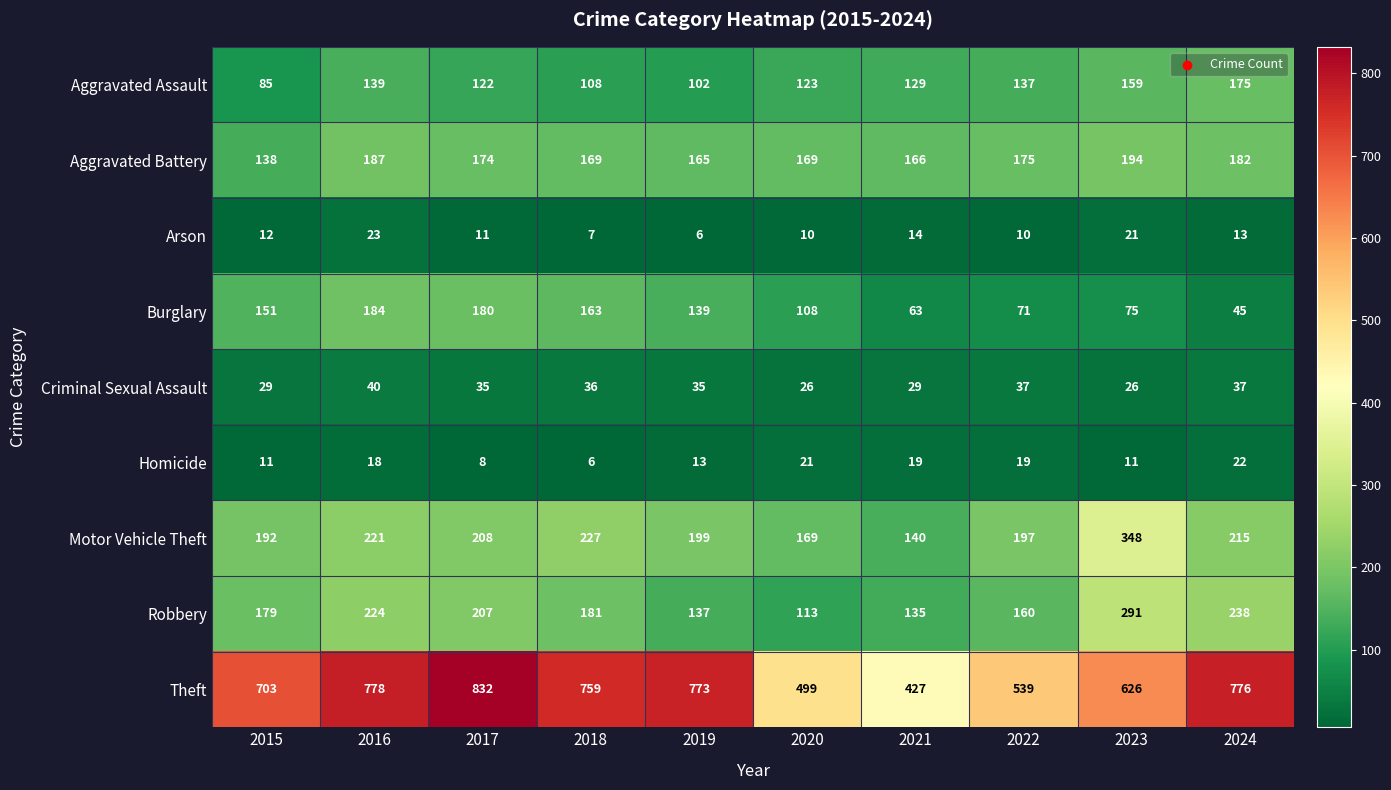

Is it true that Criminal Sexual Assault equals 37 at 2022?

True